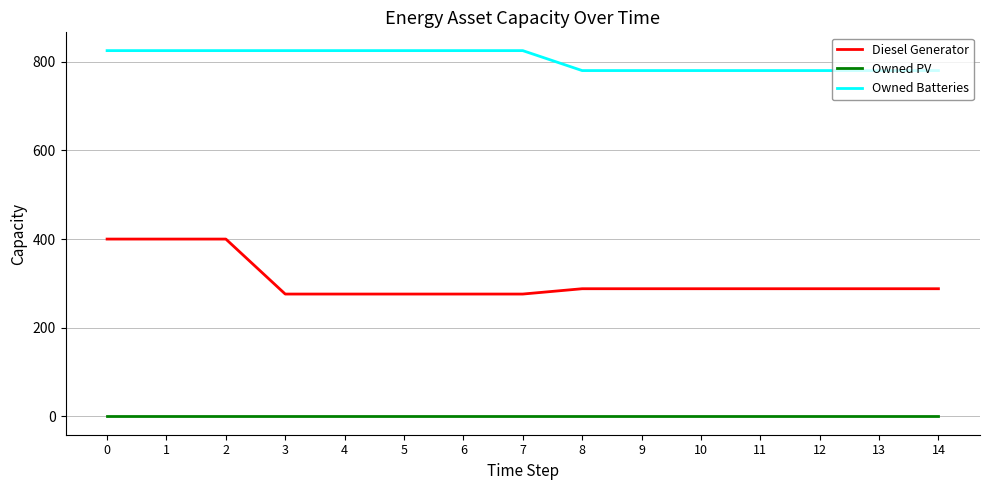

What is the sum of the Diesel Generator values at 5 and 14?

564